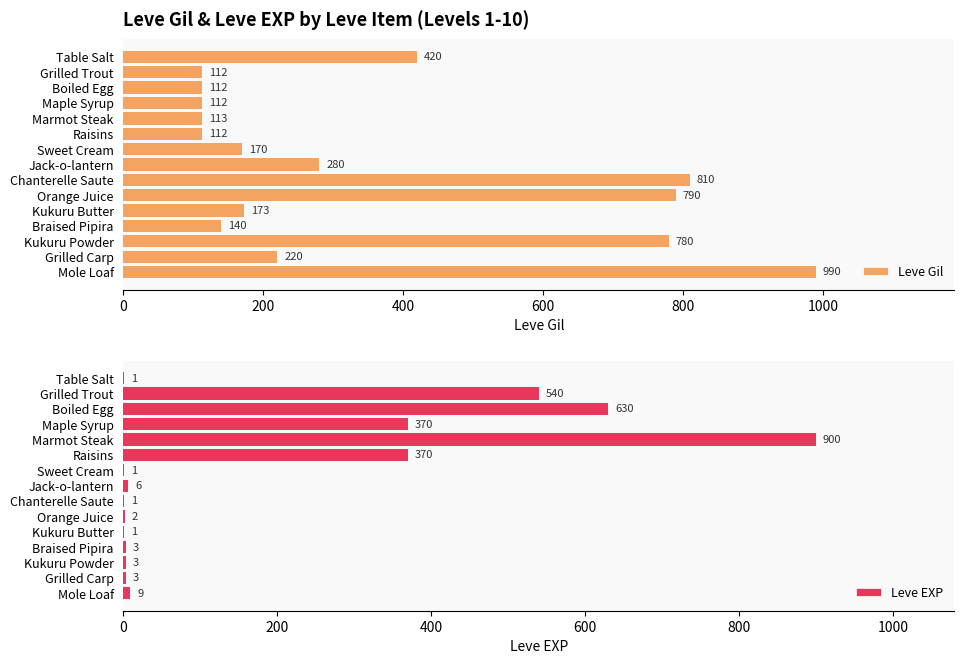

What is the minimum value for Leve Gil?

112